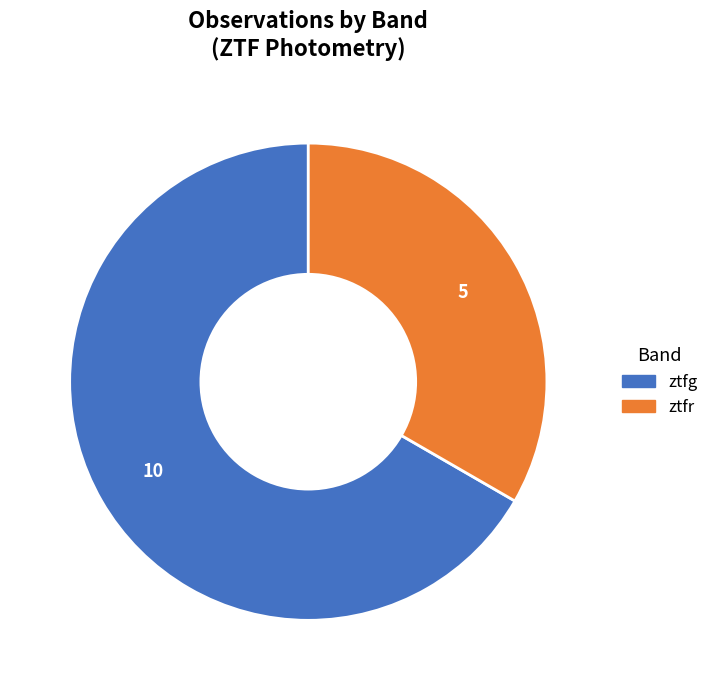

Is it true that ztfg is 74% of the pie?

False